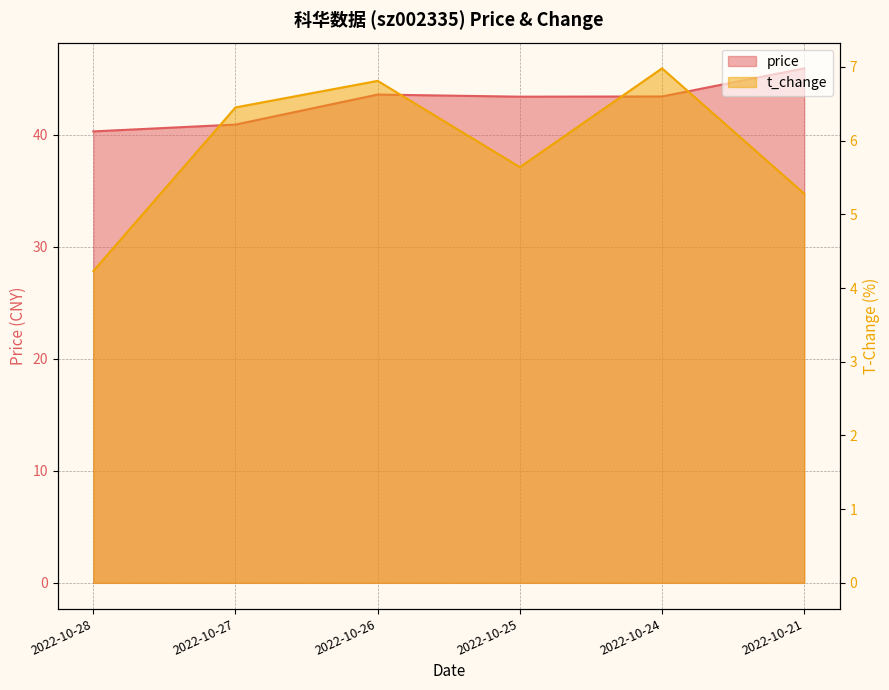

The t_change series shows 6.8 at 2022-10-26. True or false?

True